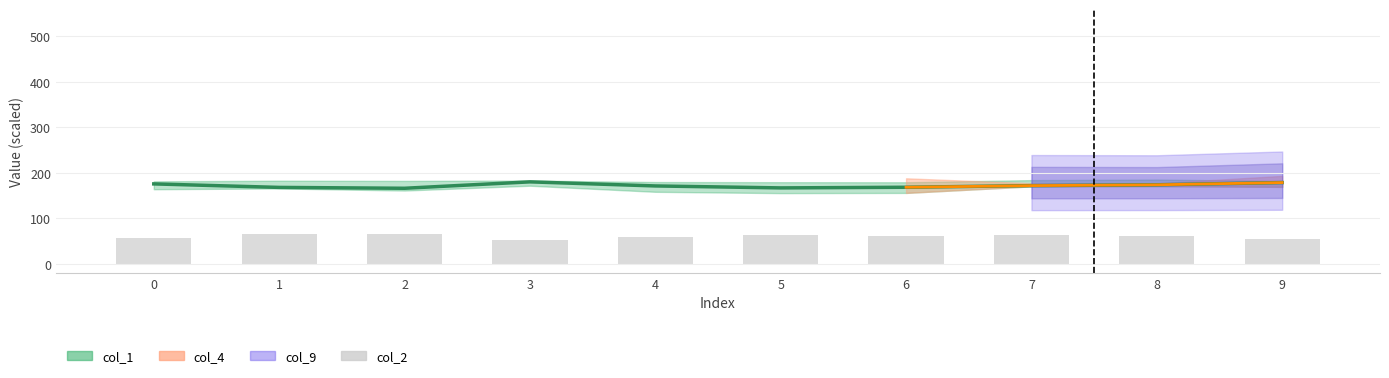

True or false: the data shows 31.2 at 6.

False